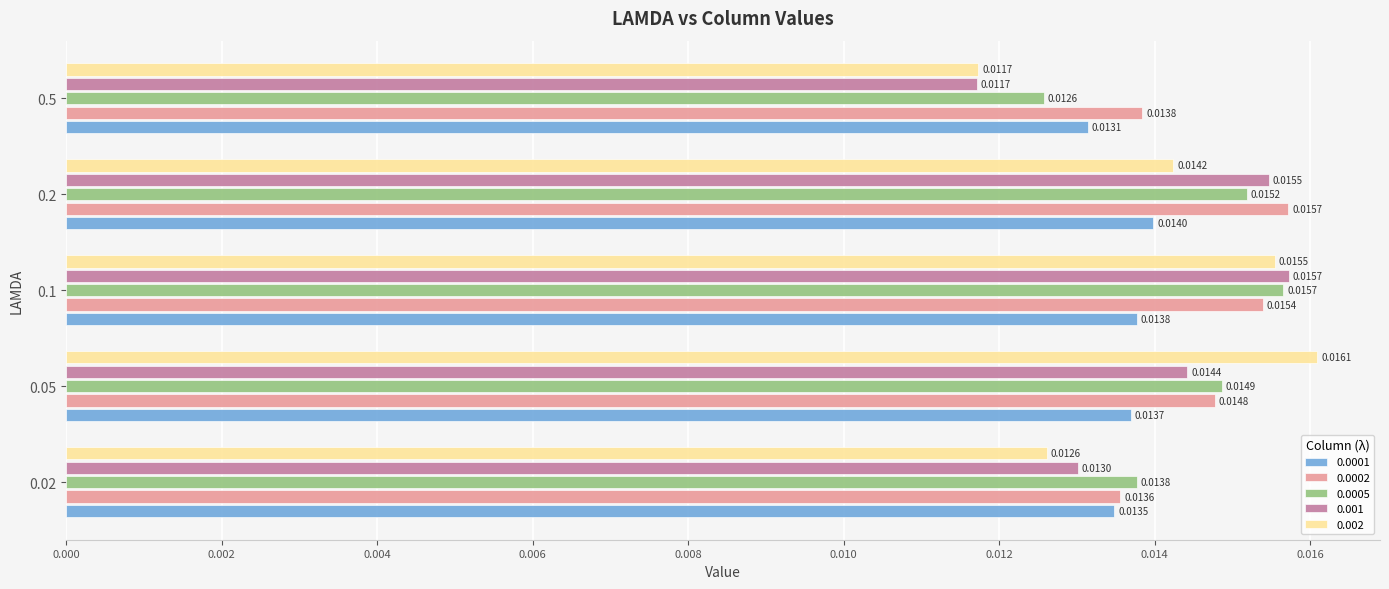

Rank the series at 0.2 from highest to lowest value.

0.0002, 0.001, 0.0005, 0.002, 0.0001